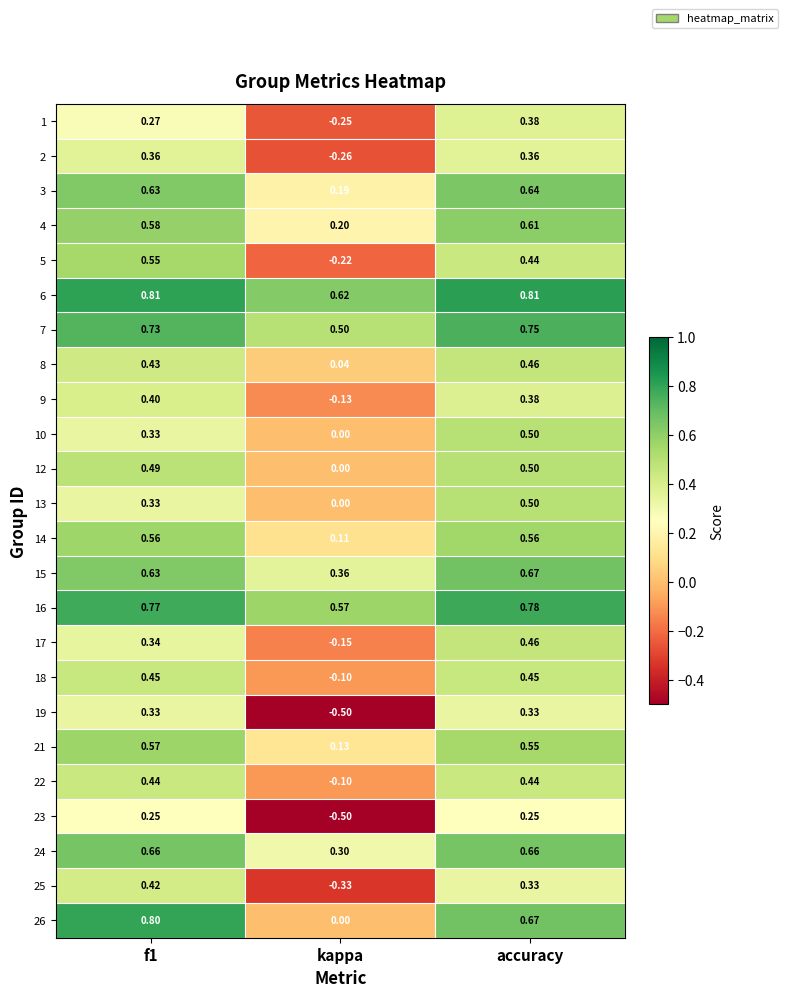

At which label is 14 closest to 0?

kappa